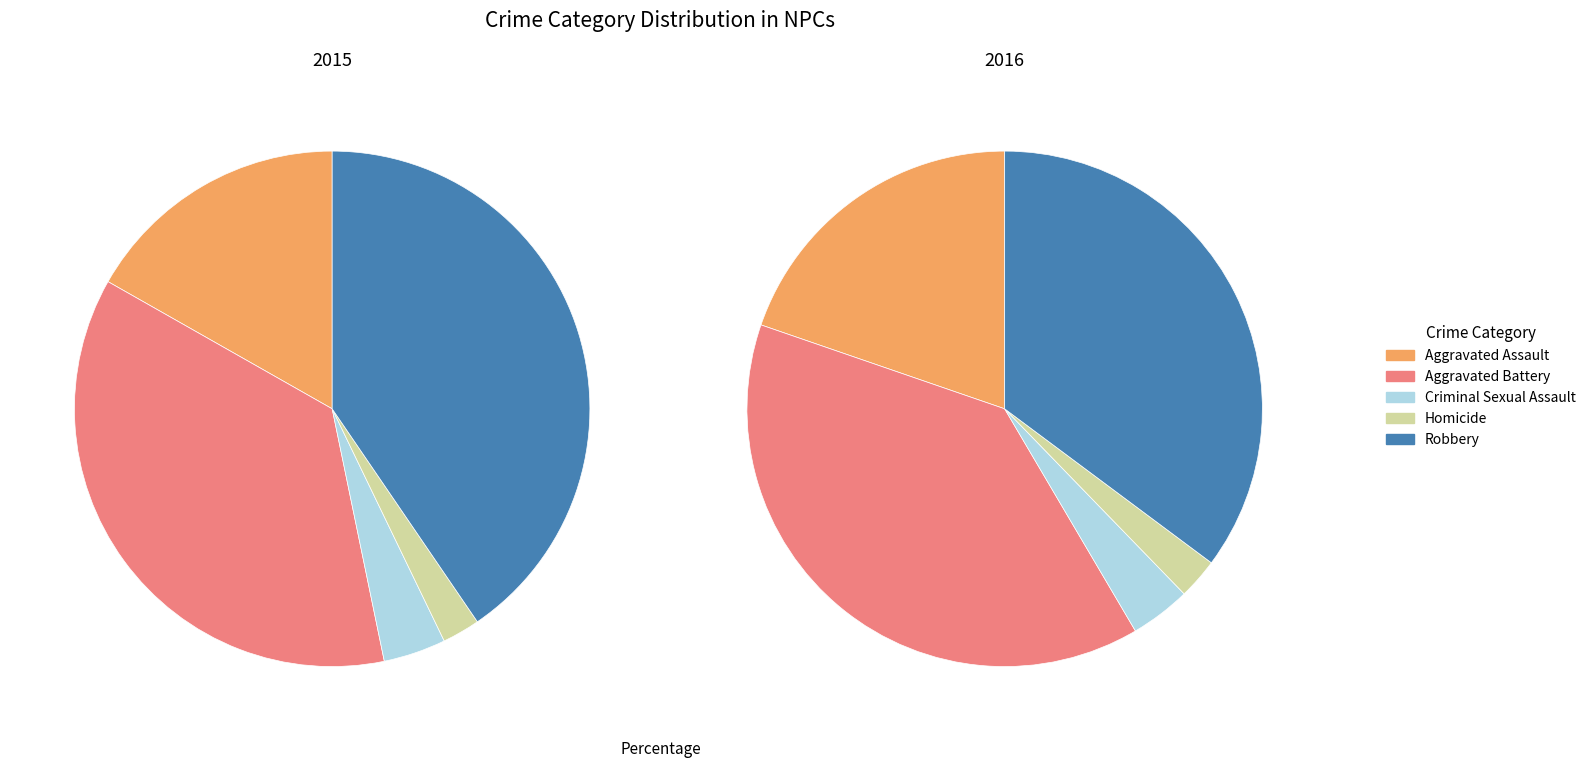

Which series has the widest spread of values?

2016